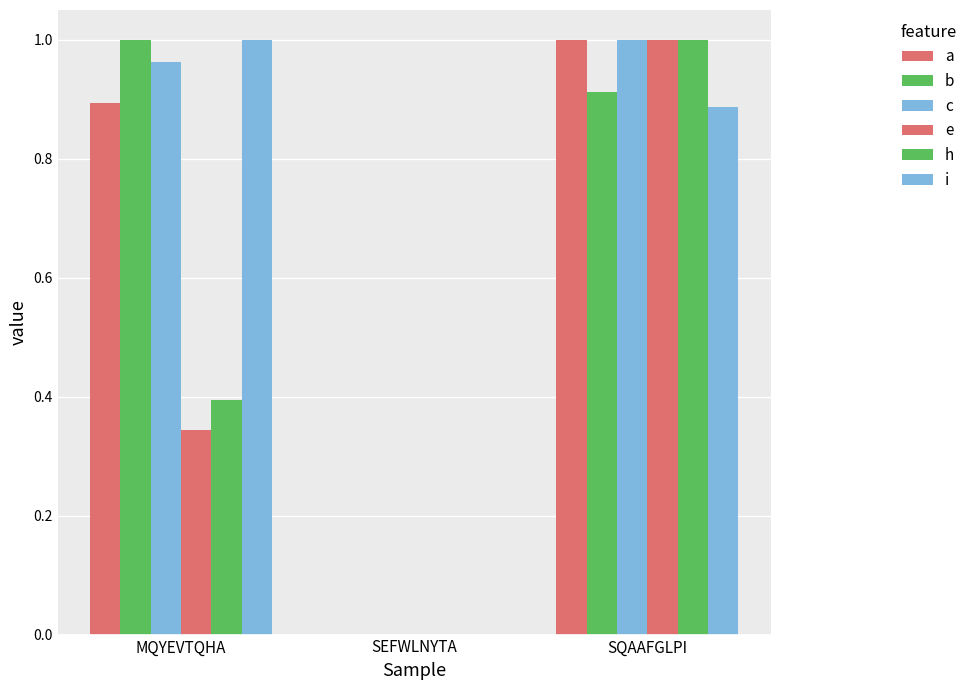

What is the label of the 1st bar from the right?

SQAAFGLPI